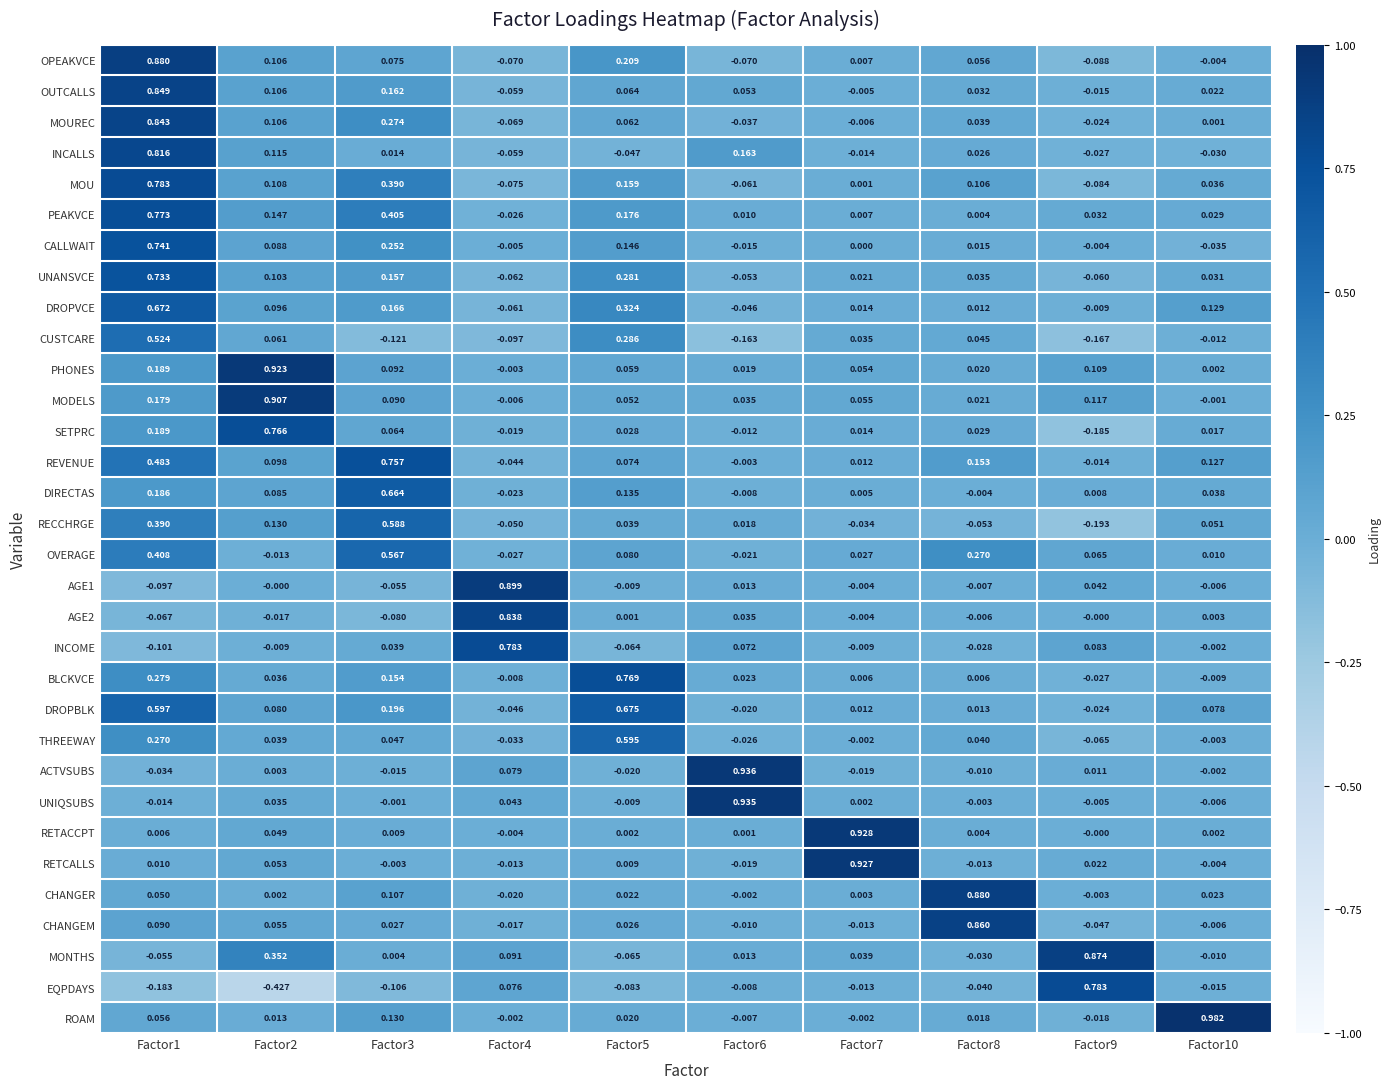

Which series changed the most between Factor5 and Factor10?

ROAM